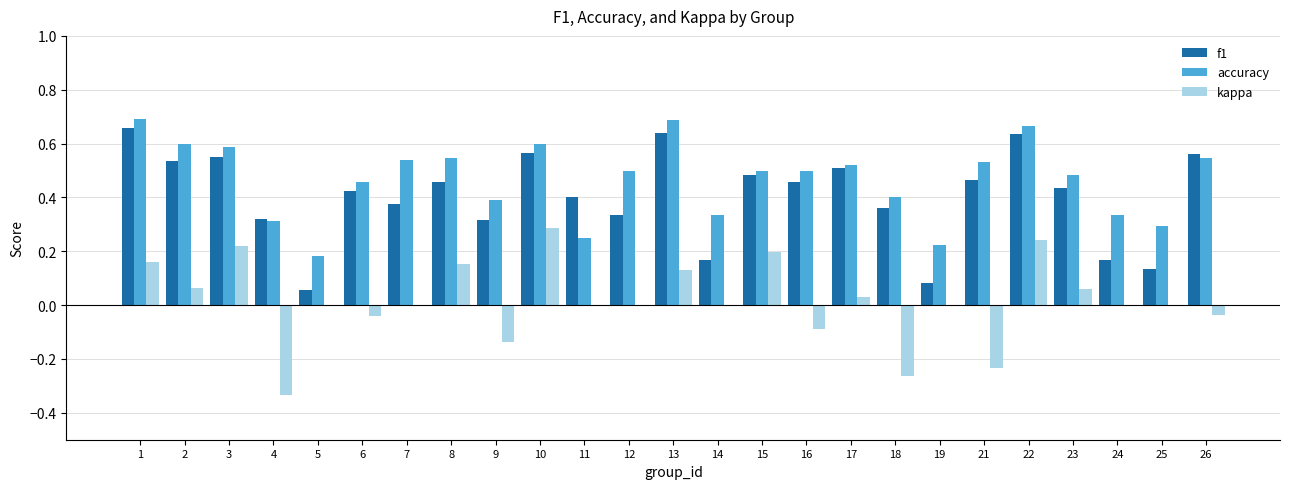

What is the sum of all accuracy values?

11.7